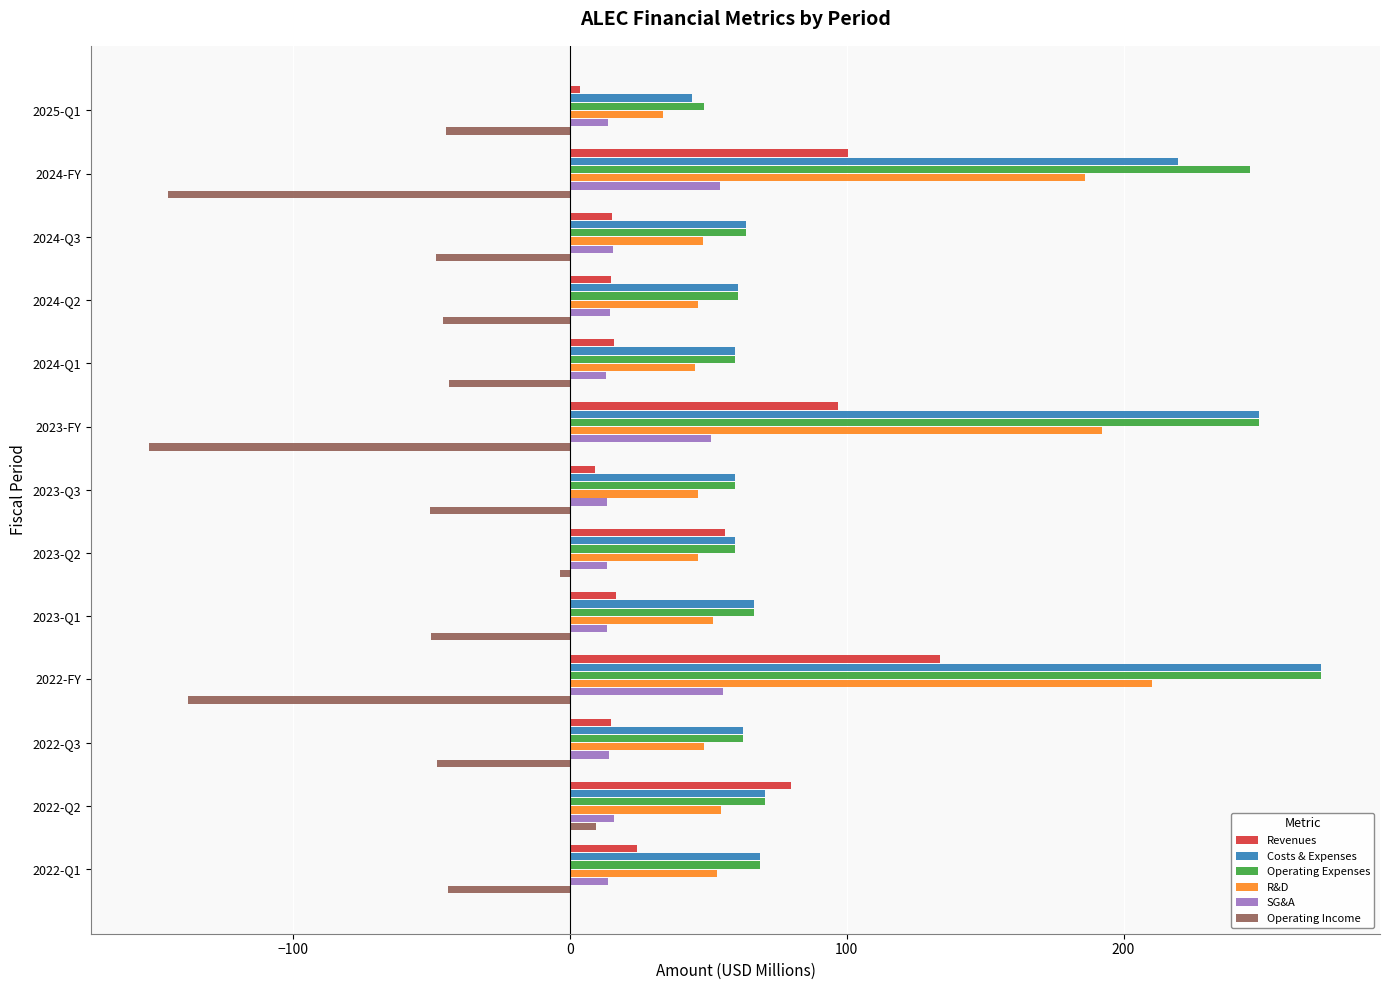

Which series has the largest range (max minus min)?

Costs & Expenses